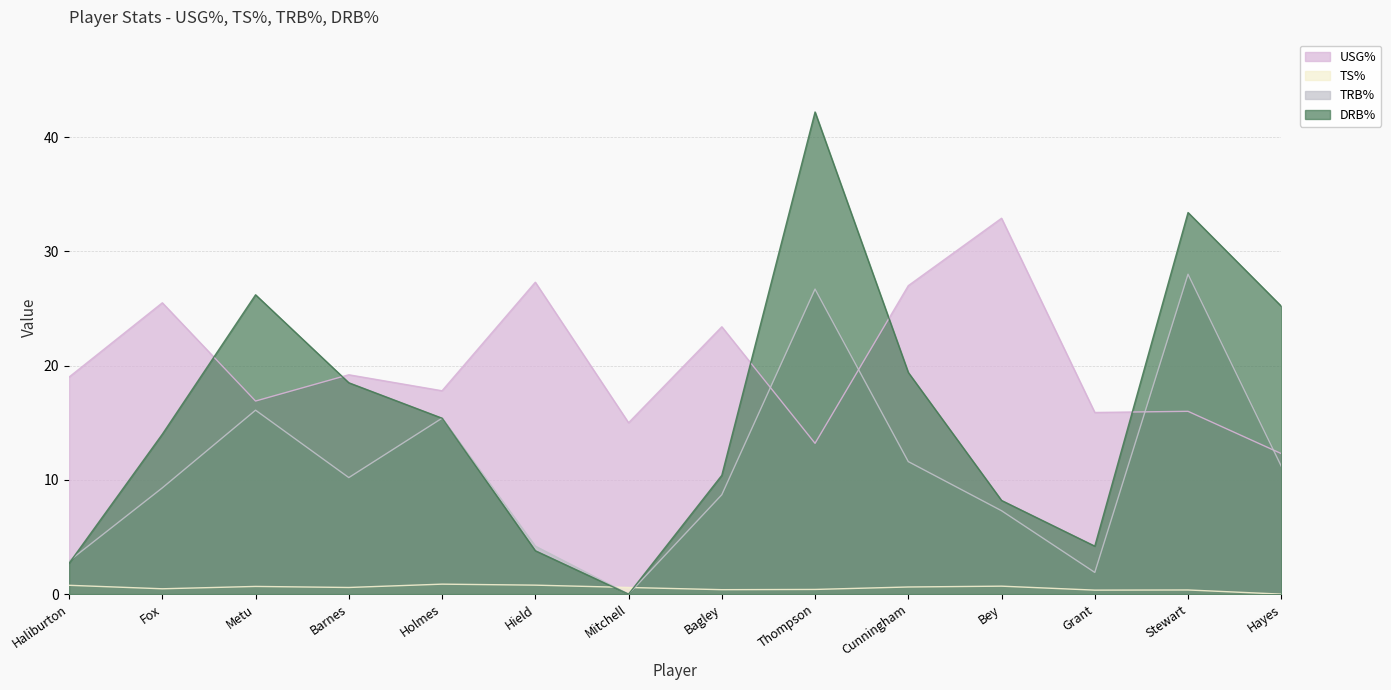

What is the difference between the highest and lowest values at Mitchell?

15.0